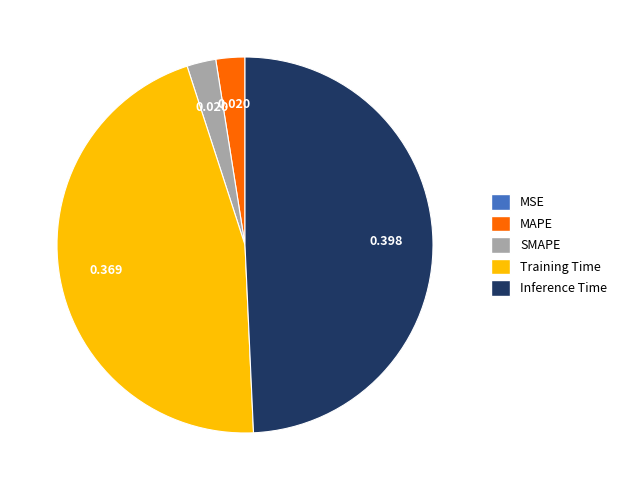

Which slice is the largest?

Inference Time